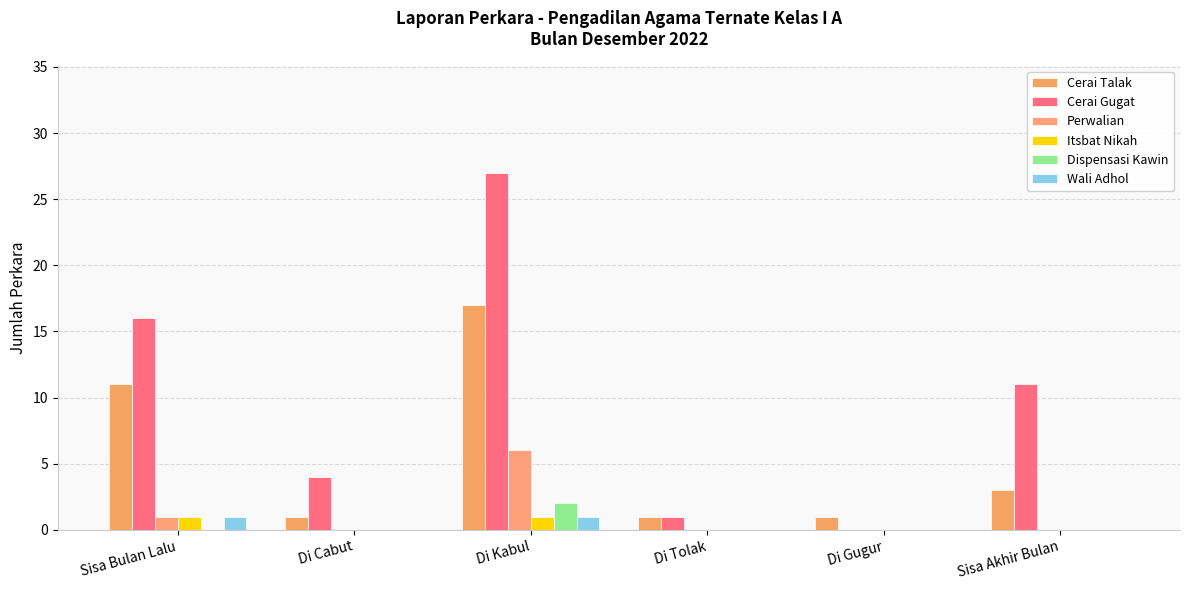

True or false: Dispensasi Kawin has a value of 0 at Sisa Bulan Lalu.

True